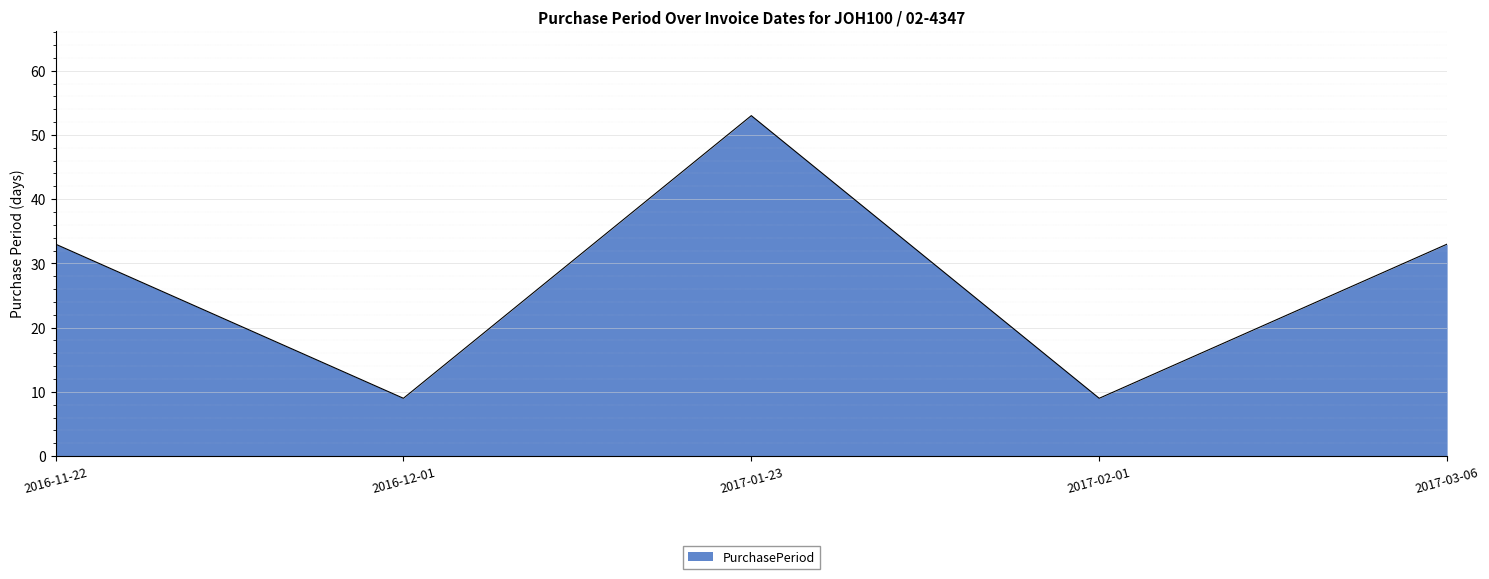

What value does the data have at 2017-01-23?

53